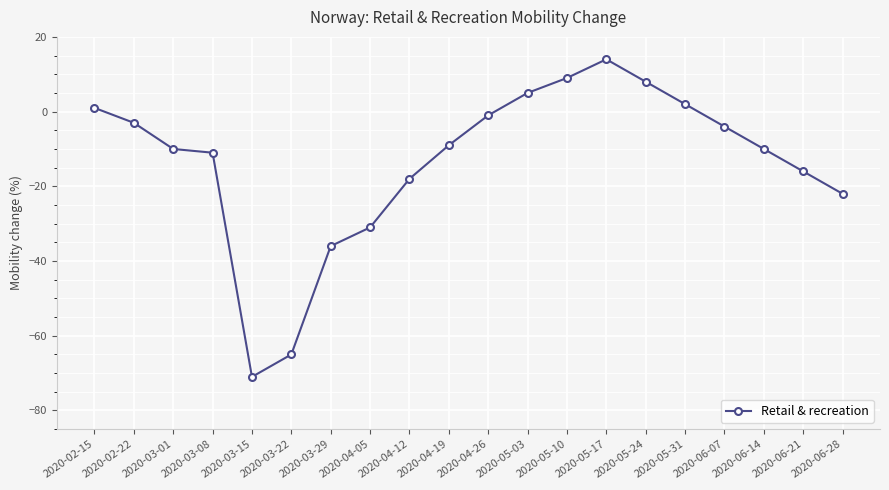

What is the difference between the maximum and minimum values?

85